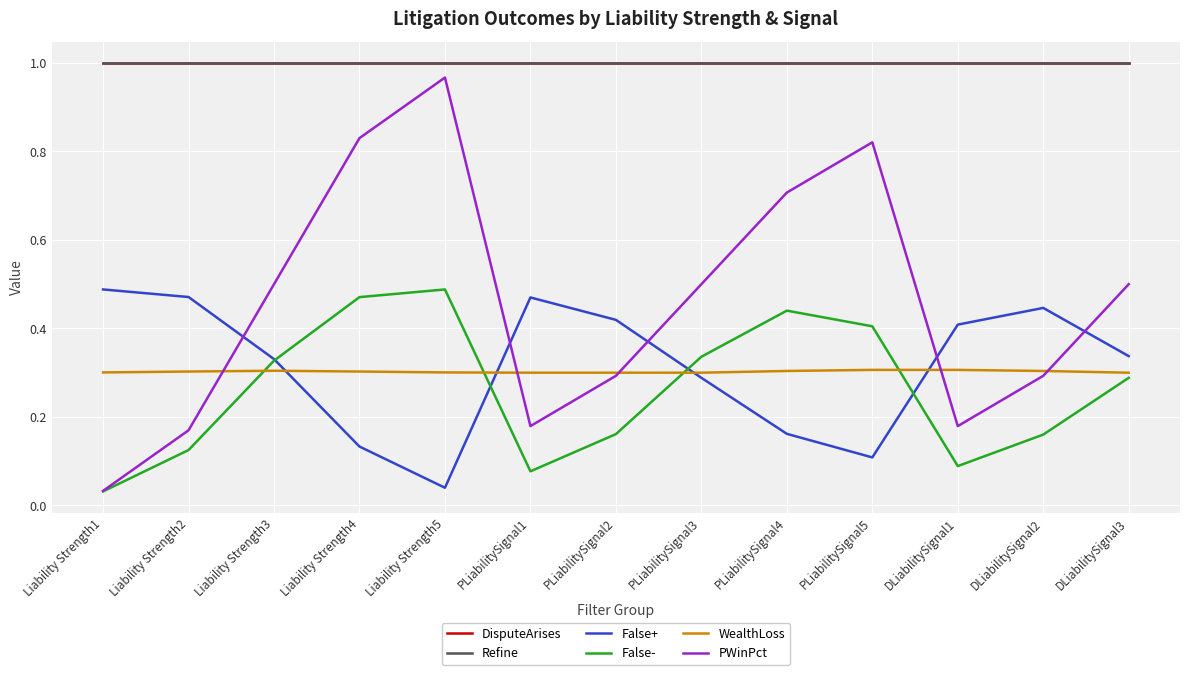

At which label is PWinPct closest to 0?

Liability Strength1